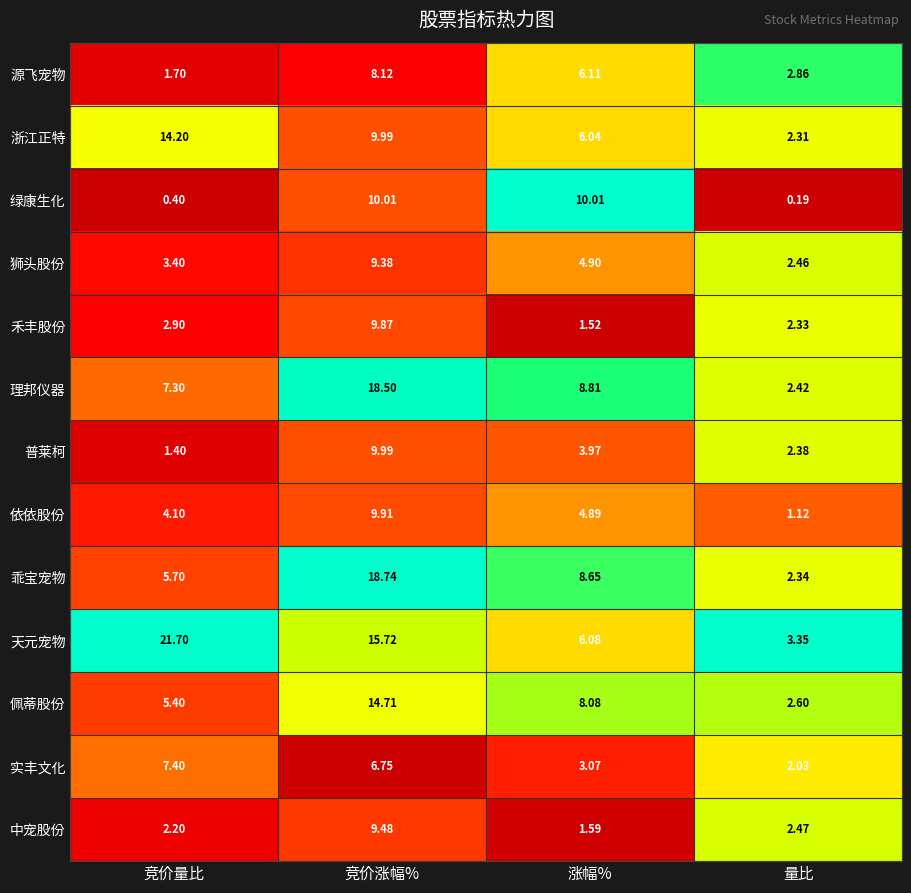

At which label does 源飞宠物 reach its peak?

竞价涨幅%